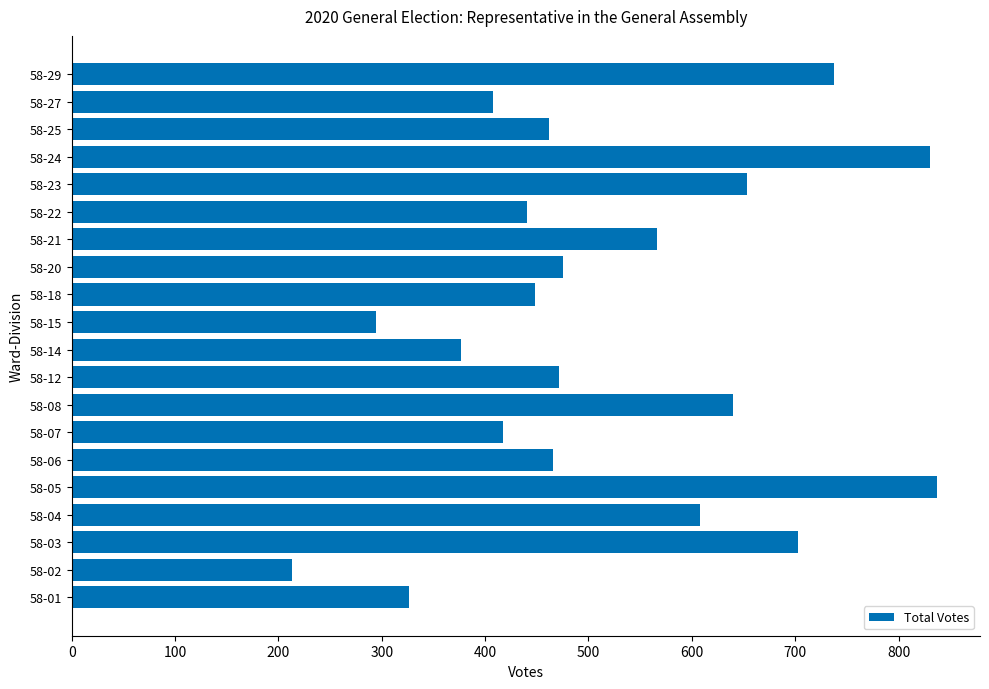

What is the maximum value shown in the chart?

837